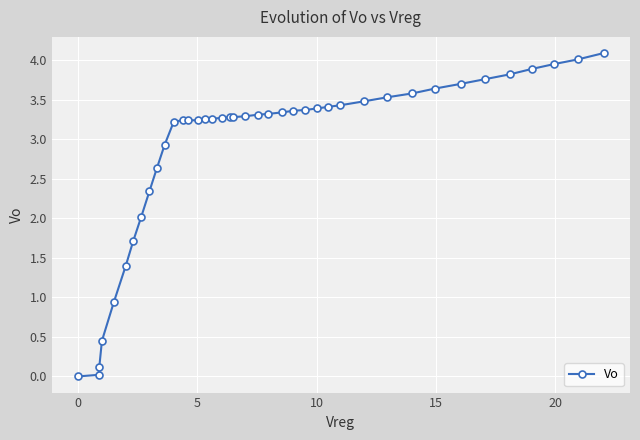

What is the value of the 23rd point from the left?

3.3